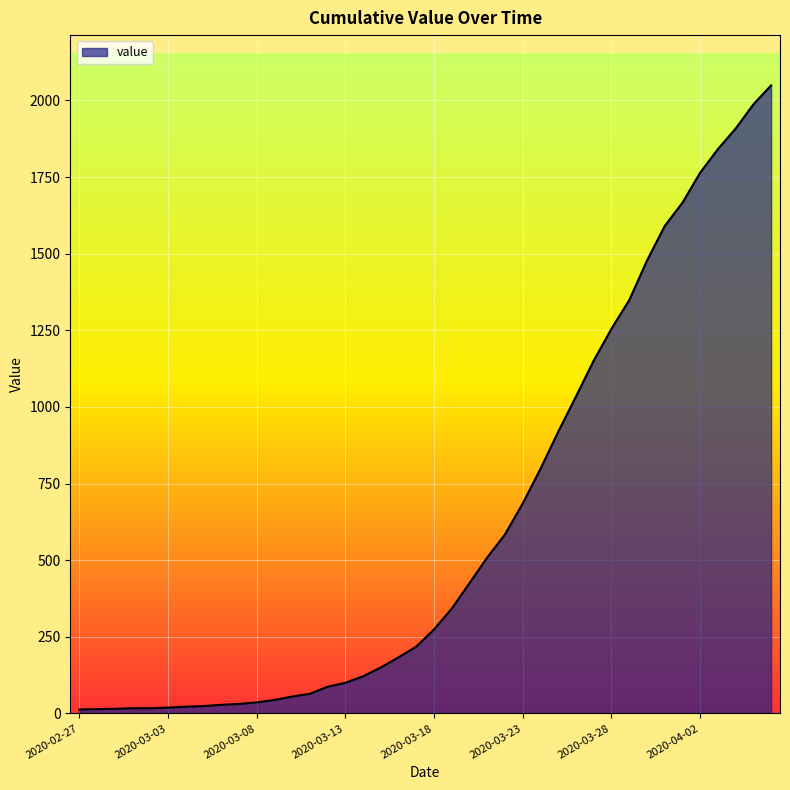

What is the greatest value displayed?

2049